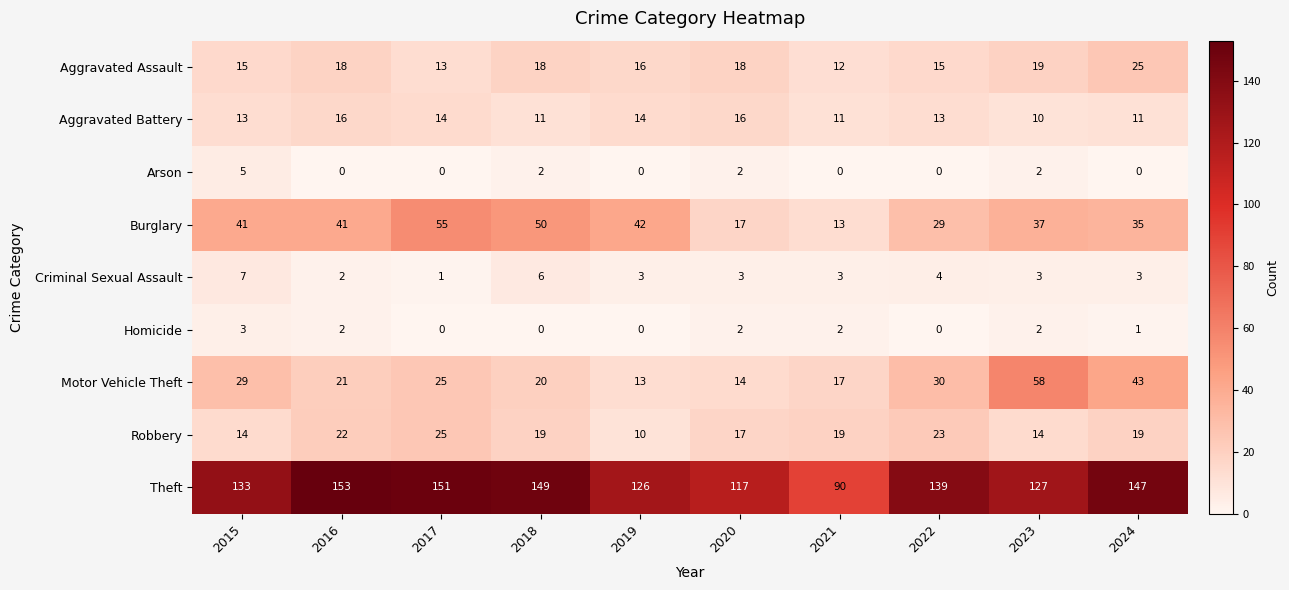

At which label does Burglary reach its minimum?

2021